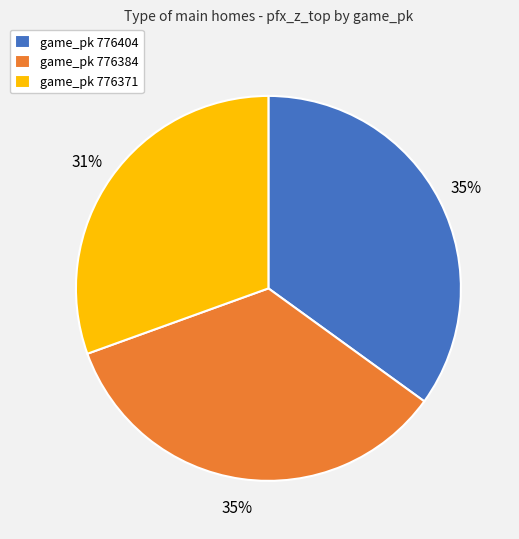

Which slice is the smallest?

game_pk 776371